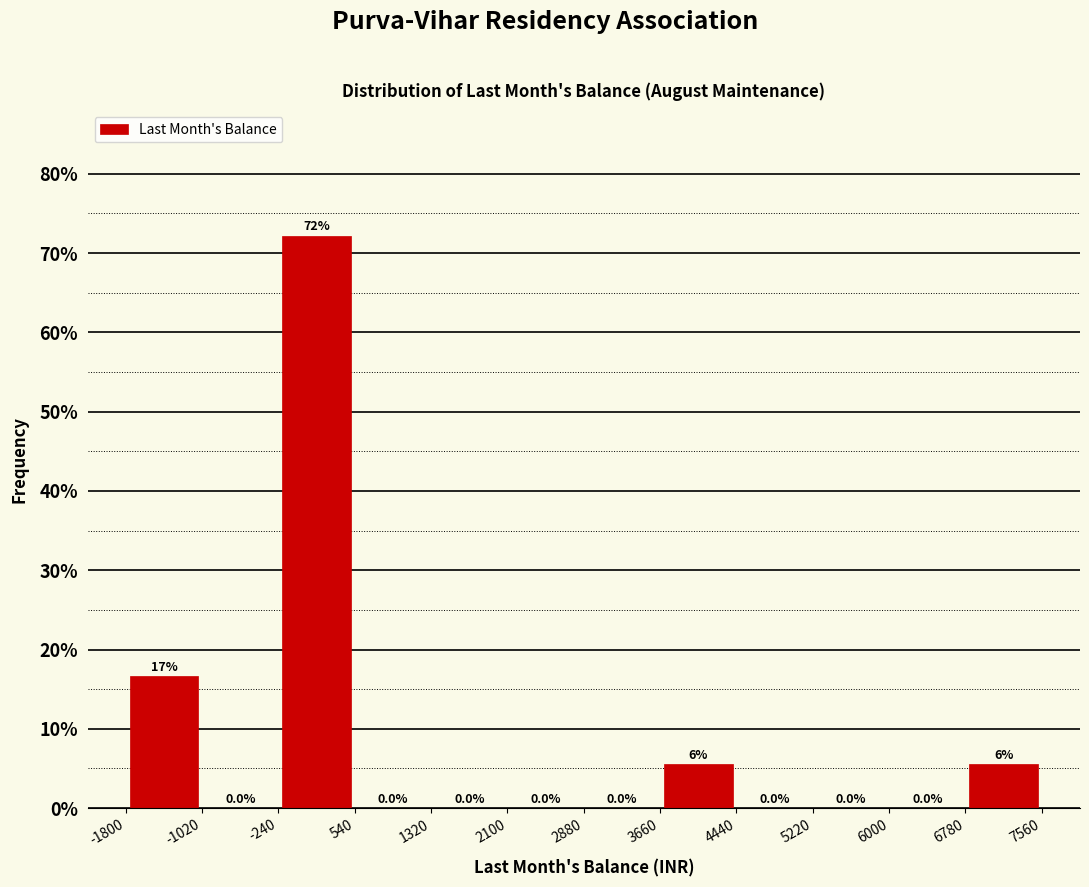

Over which range of the x-axis is the bar tallest?

-240 to 540